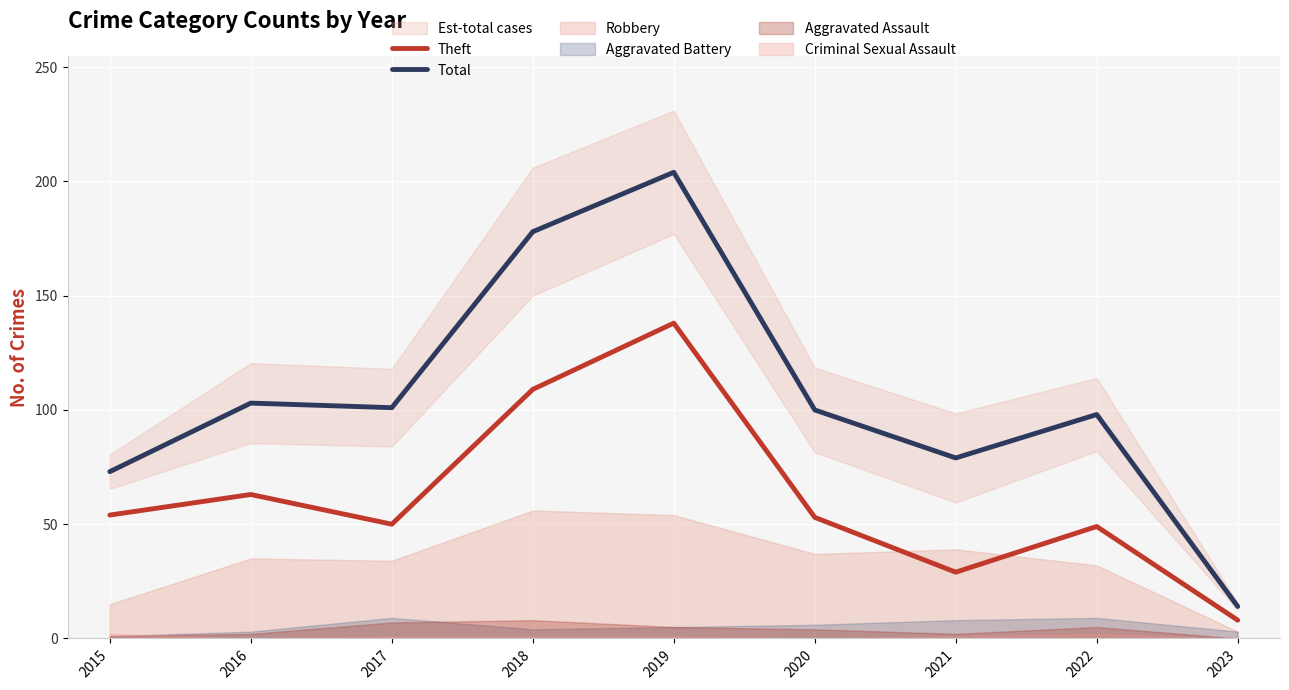

What is the difference between the highest and lowest values at 2020?

47